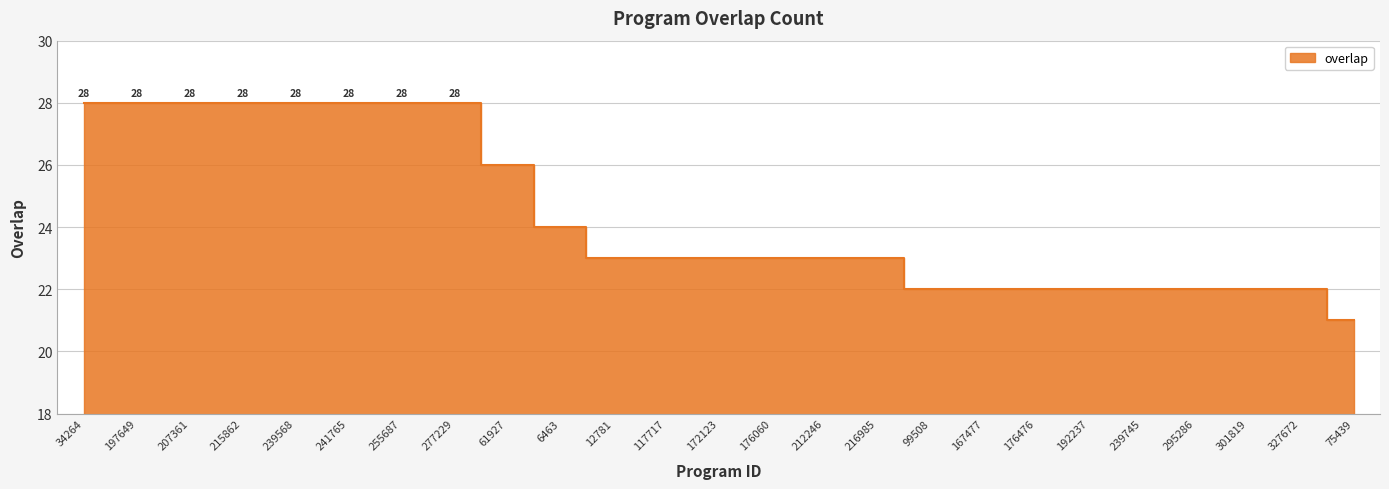

What is the difference between the maximum and minimum values?

7